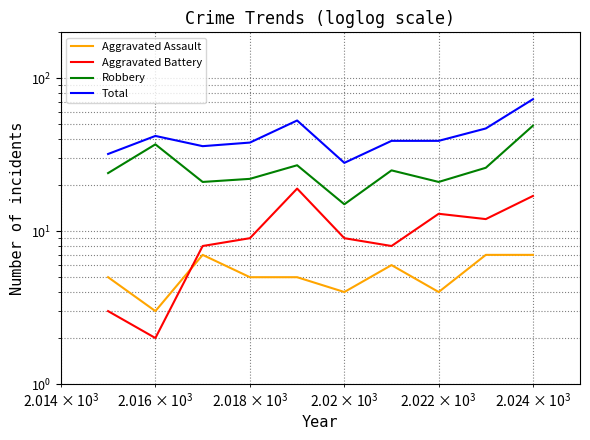

True or false: Aggravated Battery and Aggravated Assault intersect in this chart.

True